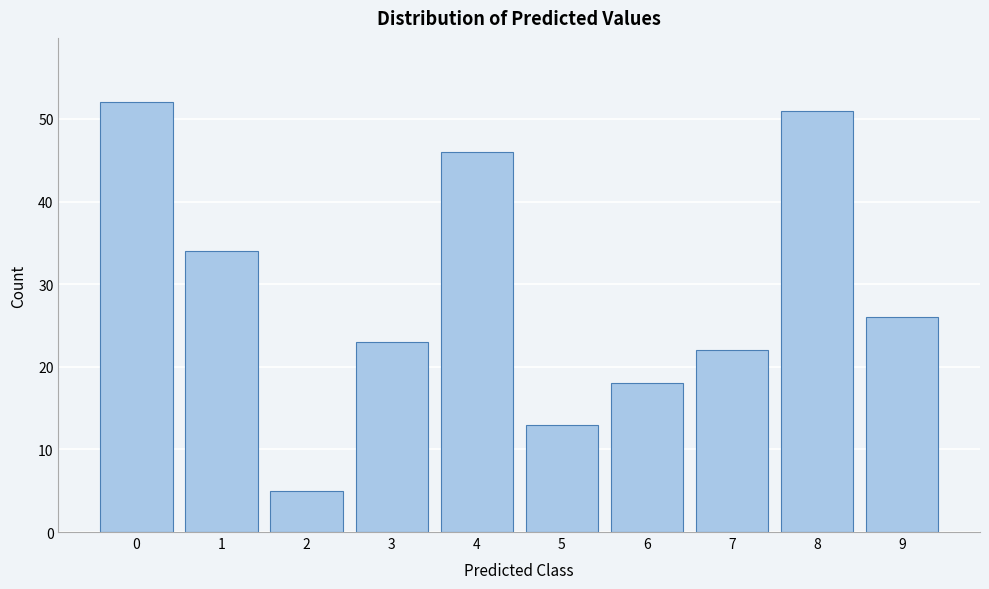

Reading left to right, list all the values displayed in this chart.

52	34	5	23	46	13	18	22	51	26